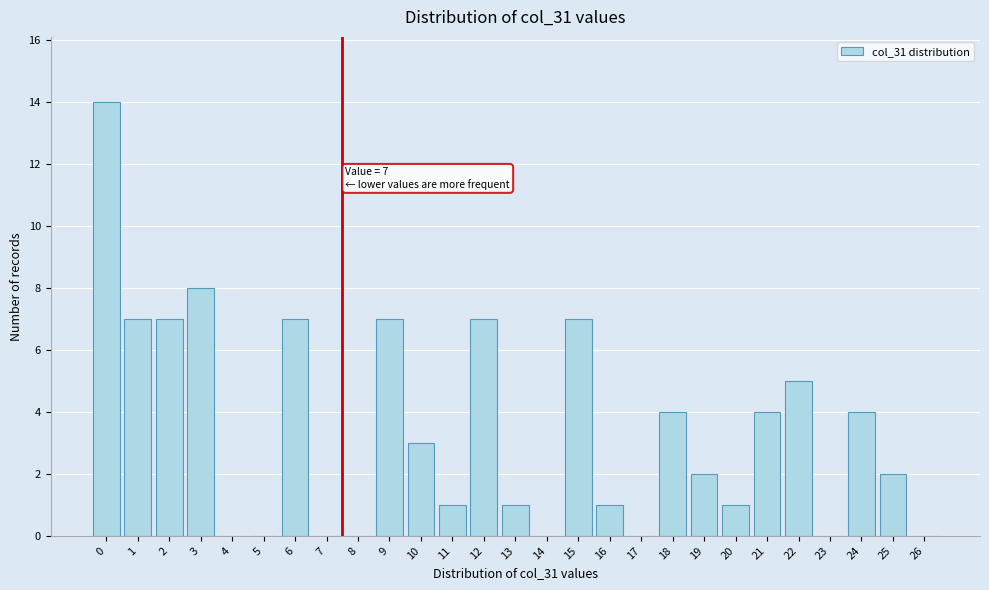

Reading left to right, what are all the values shown in this chart?

0=14	1=7	2=7	3=8	4=0	5=0	6=7	7=0	8=0	9=7	10=3	11=1	12=7	13=1	14=0	15=7	16=1	17=0	18=4	19=2	20=1	21=4	22=5	23=0	24=4	25=2	26=0